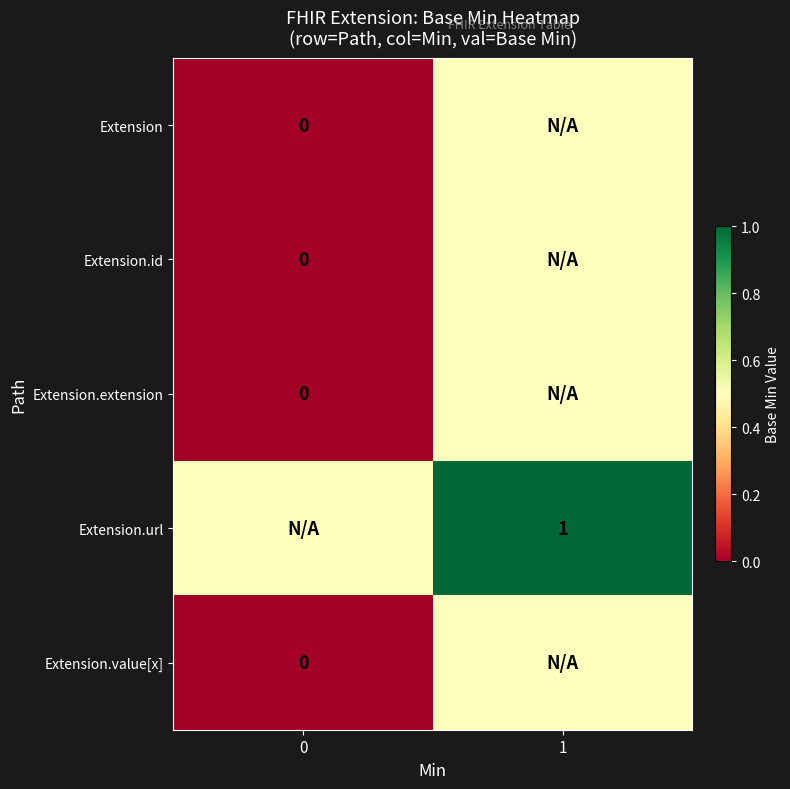

The value of Extension.url at 1 is 1.6. True or false?

False